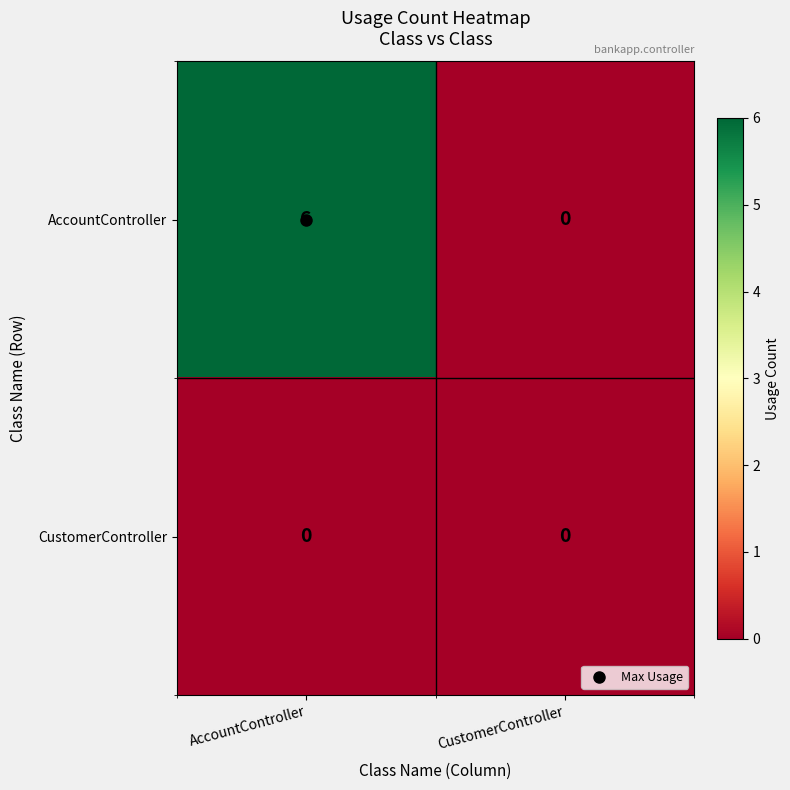

Which series has the widest spread of values?

AccountController